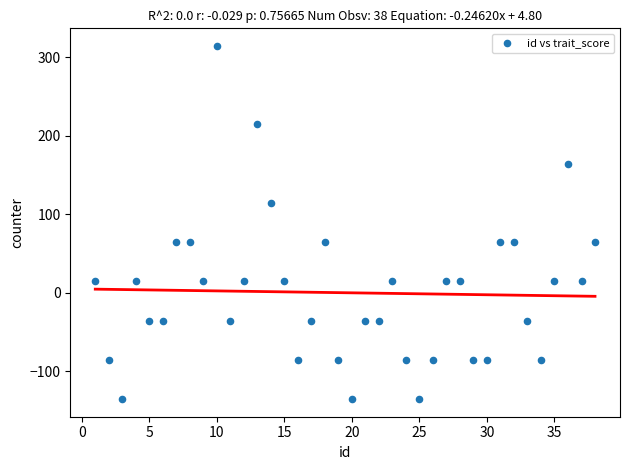

What is the range of Y values (max minus min)?

450.0